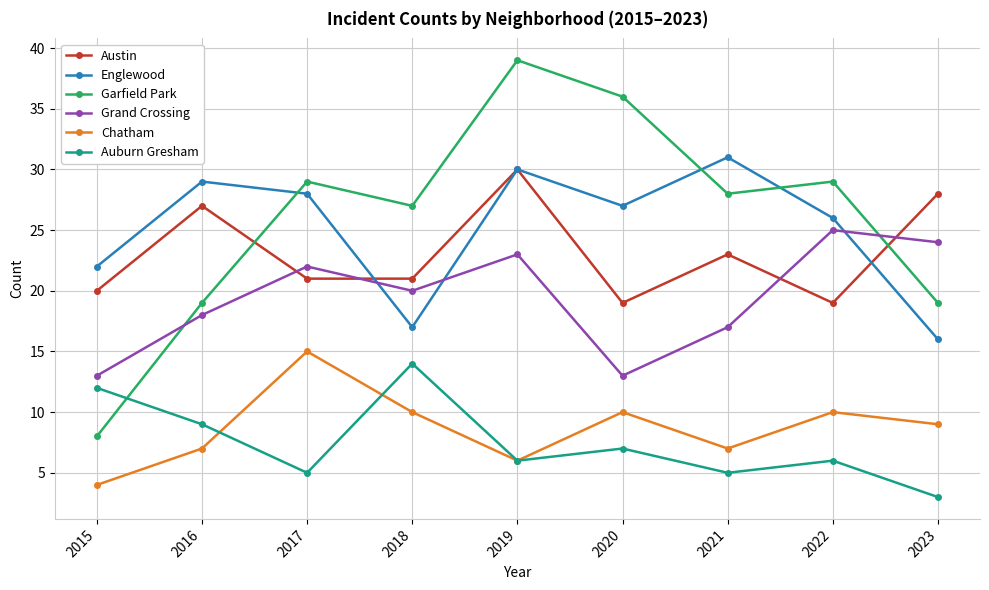

What is the difference between the second highest and minimum values in the Austin series?

9